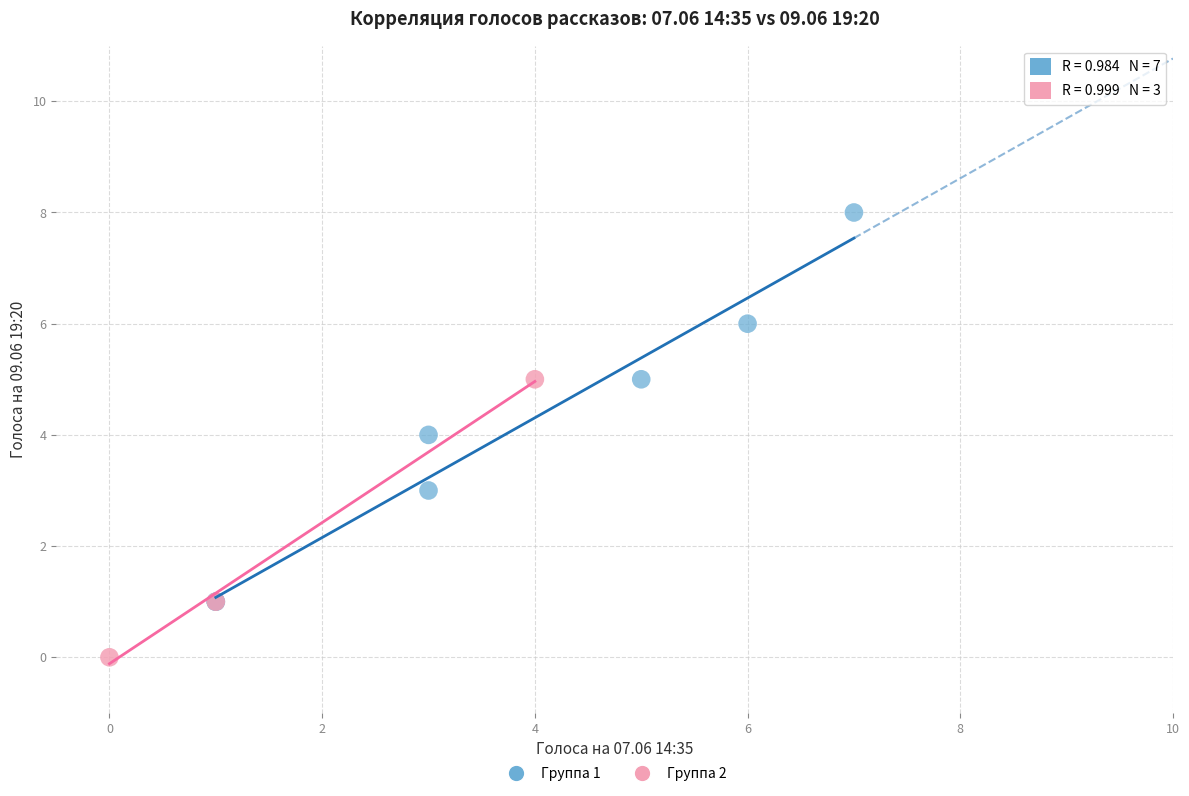

Which series has the widest spread of Y values?

Группа 1